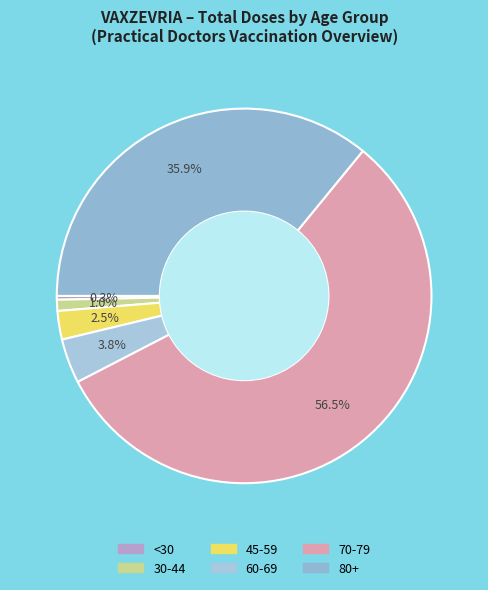

What is the largest slice in the pie chart?

70-79